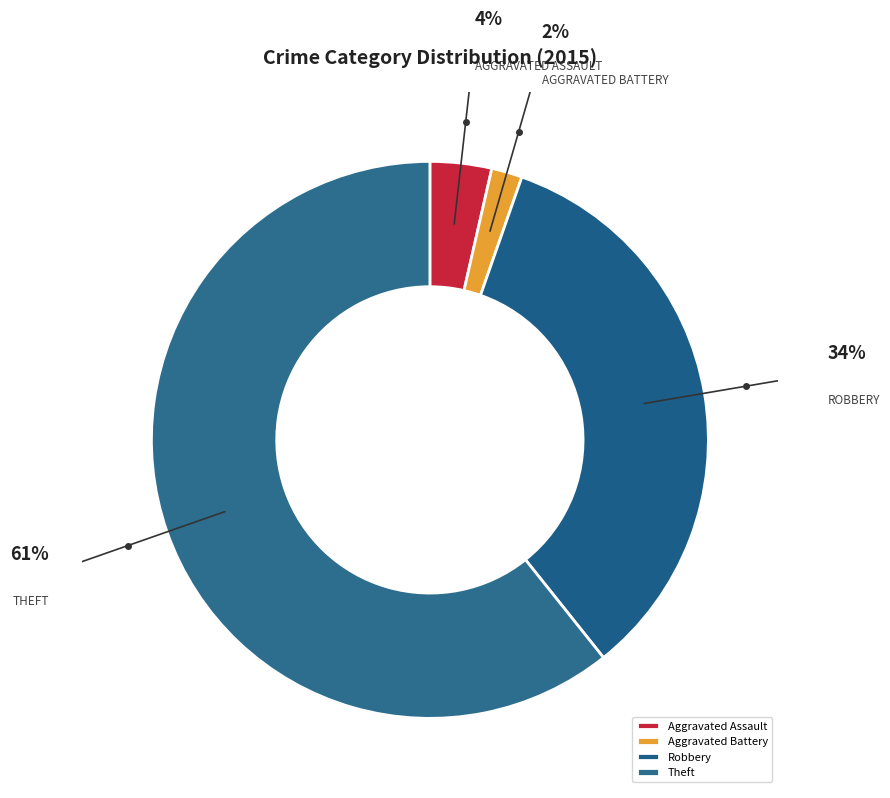

What is the majority slice?

Theft